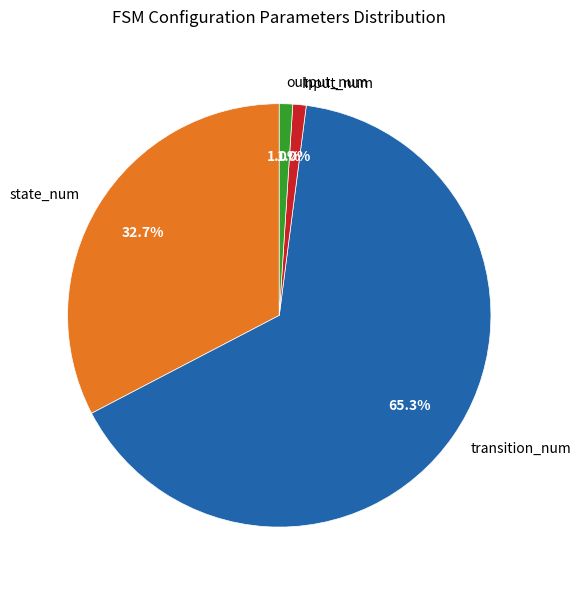

To the nearest percent, what percentage of the pie is state_num?

33%